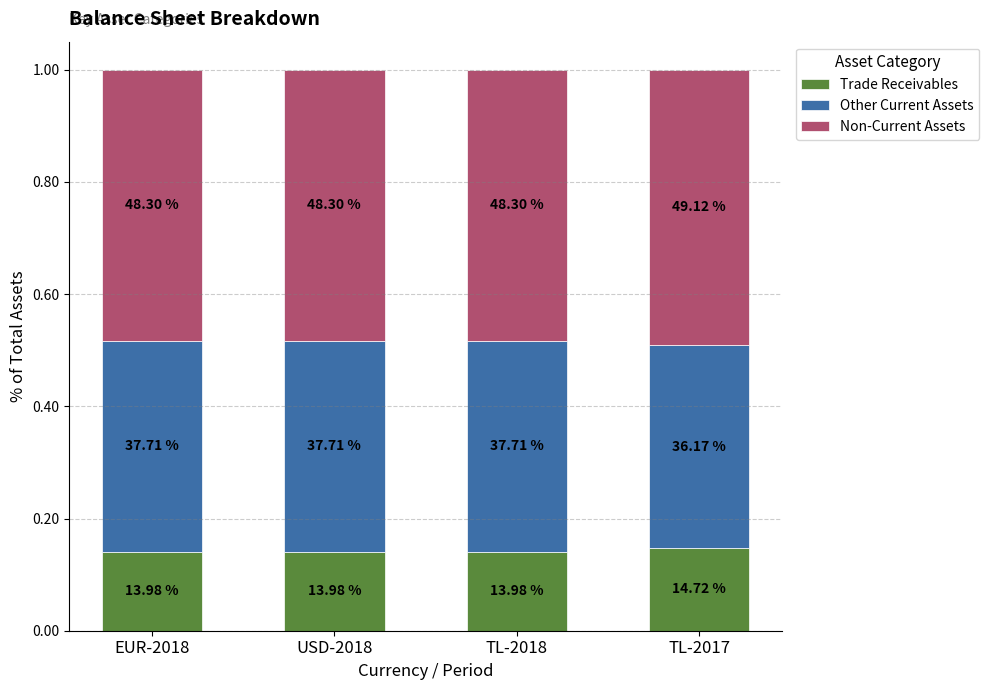

At which label does Trade Receivables reach its minimum?

TL-2018